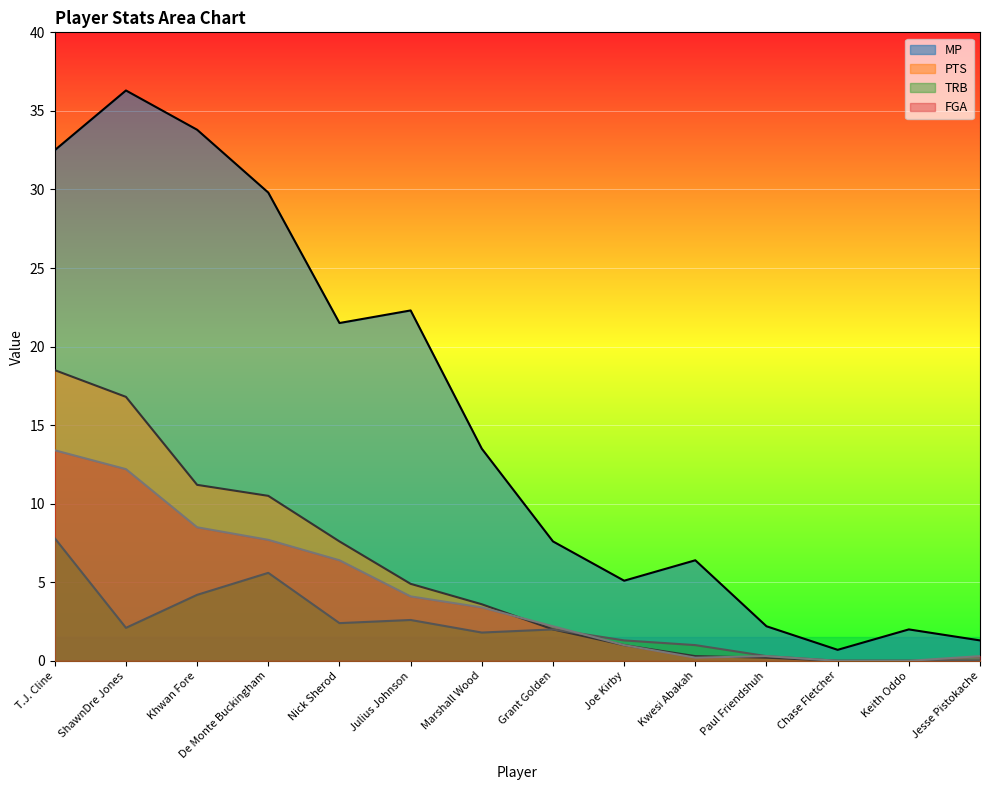

What is the sum of all MP values?

215.0